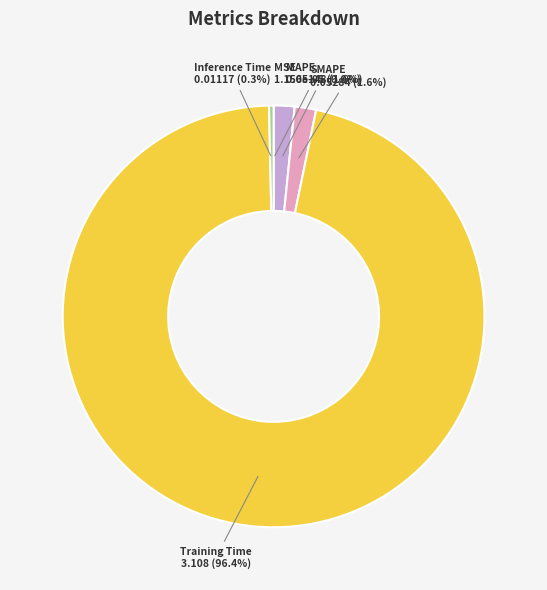

Between SMAPE and Training Time, which is larger?

Training Time